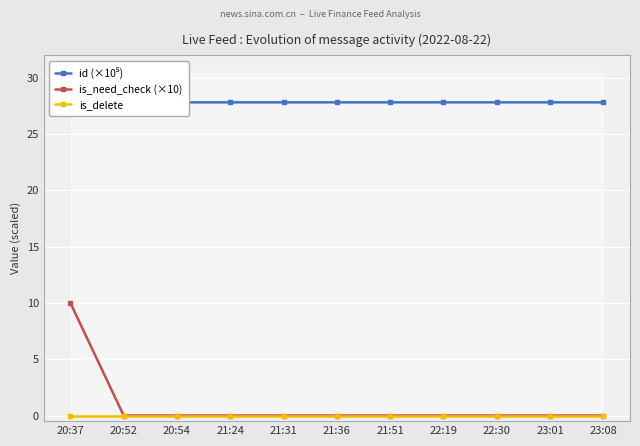

True or false: id (×10⁵) has a value of 27.8 at 21:31.

True